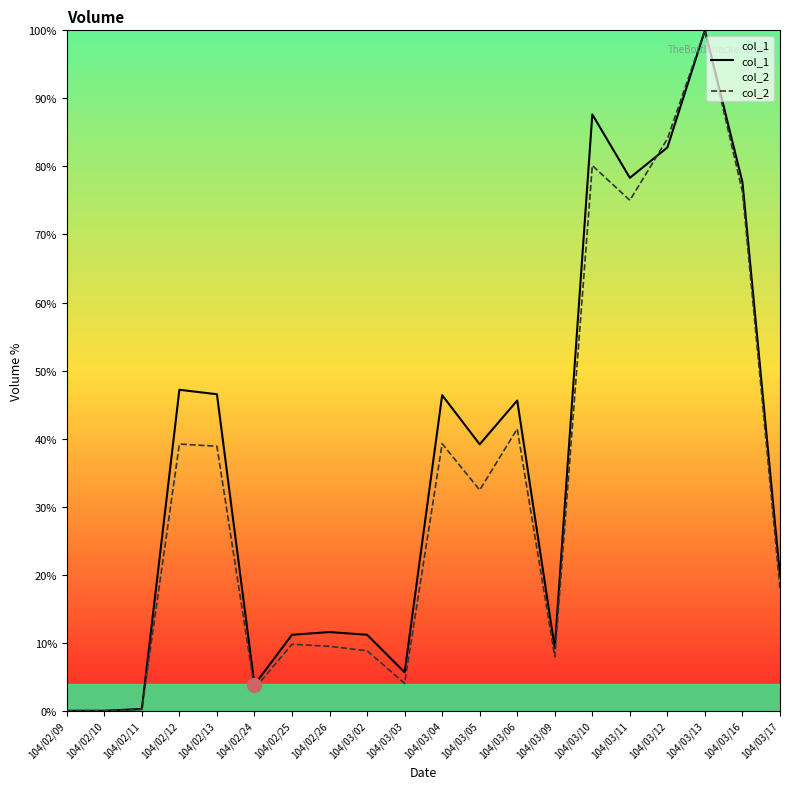

Rank the series by their average value, from highest to lowest.

col_1, col_2